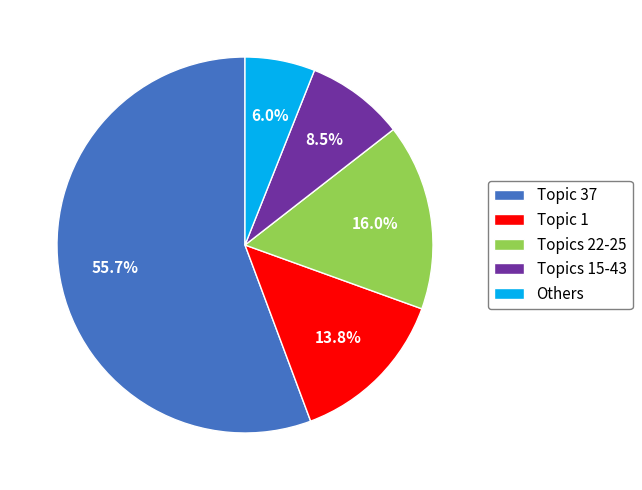

Which slice is the largest?

Topic 37